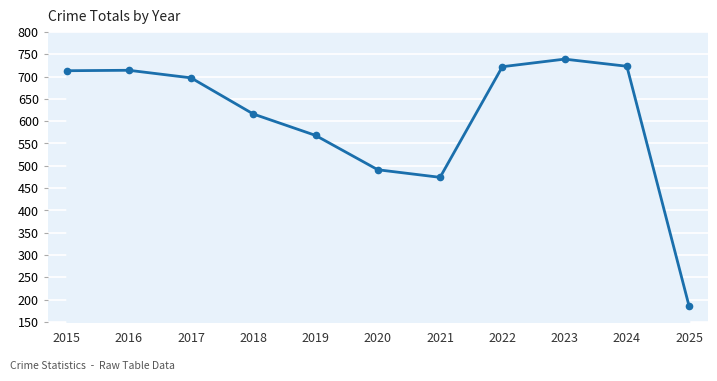

What is the change in value from 2015 to 2018?

-97